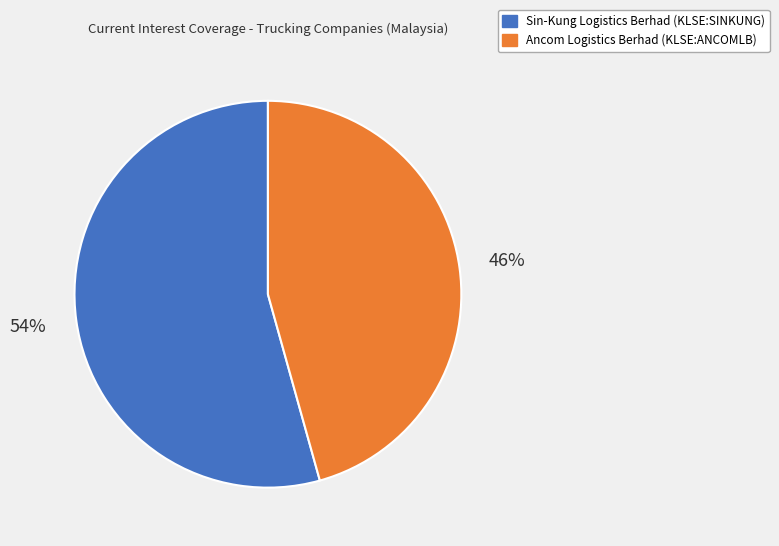

Which category accounts for the majority?

Sin-Kung Logistics Berhad (KLSE:SINKUNG)